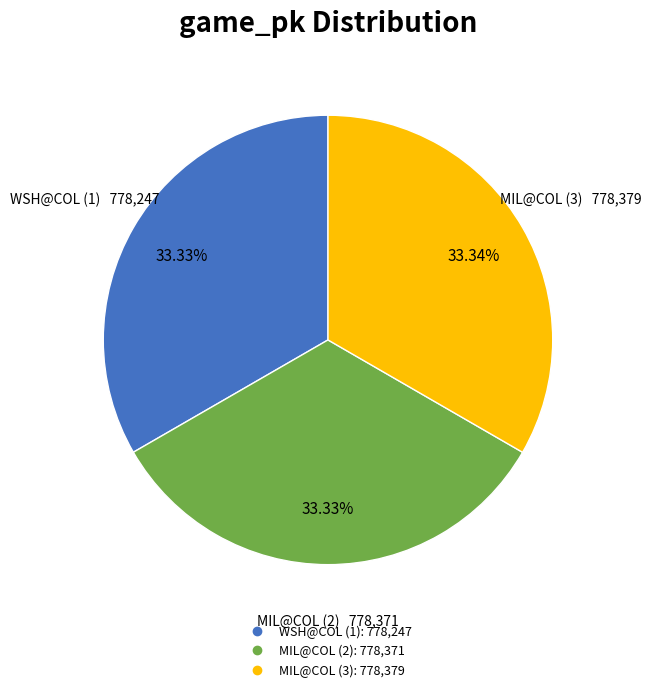

Approximately how many times larger is the value at MIL@COL (3) compared to MIL@COL (2)?

1.0